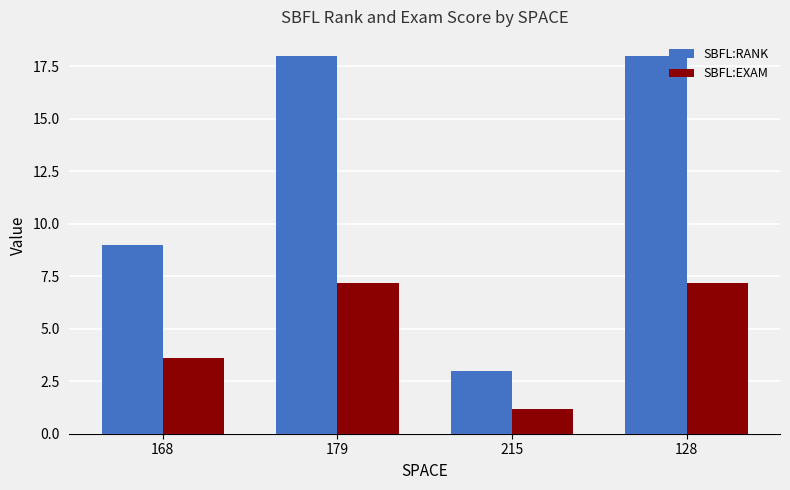

True or false: SBFL:RANK has a value of 3.0 at 215.

True